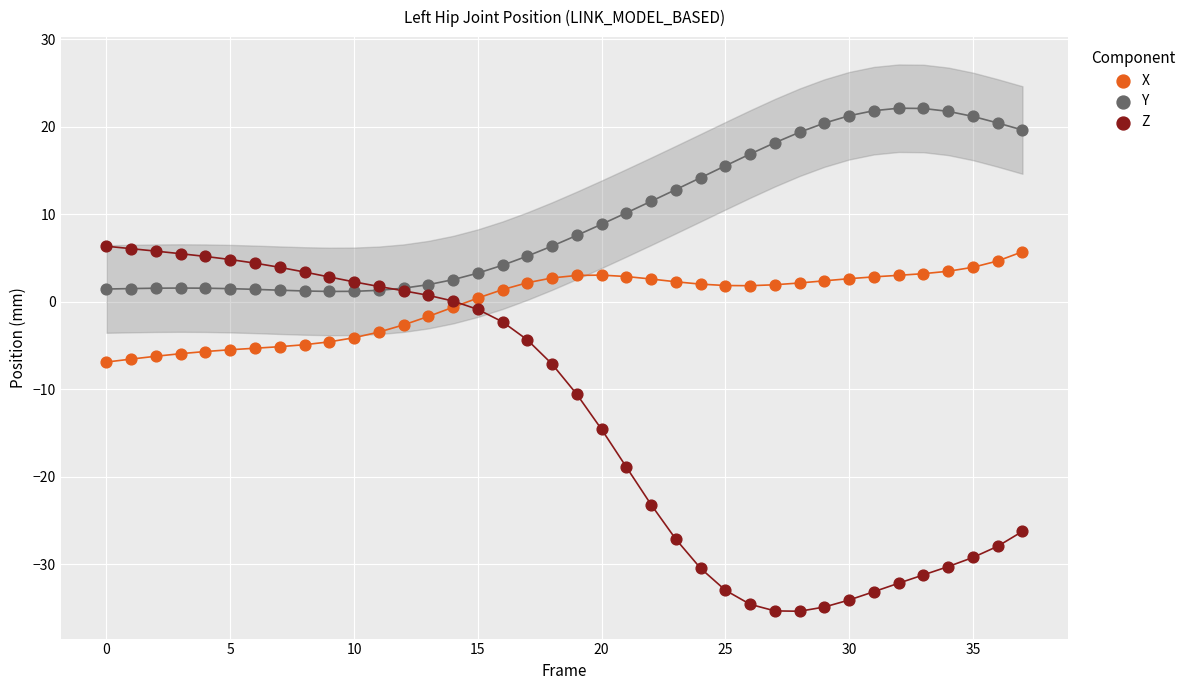

Which series contains the highest Y value?

Y